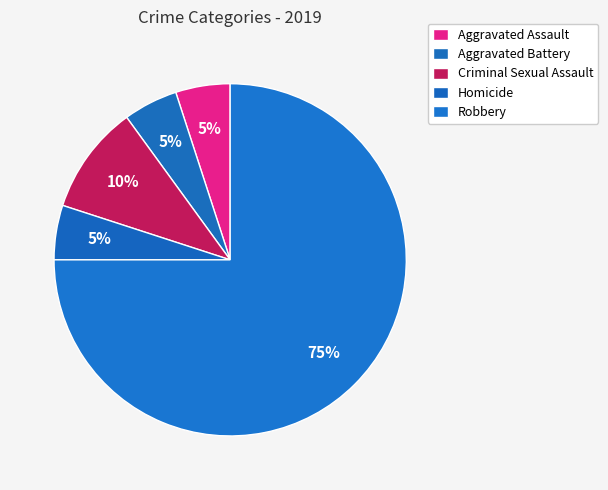

To the nearest percent, what is the combined percentage of Aggravated Battery and Criminal Sexual Assault?

15%